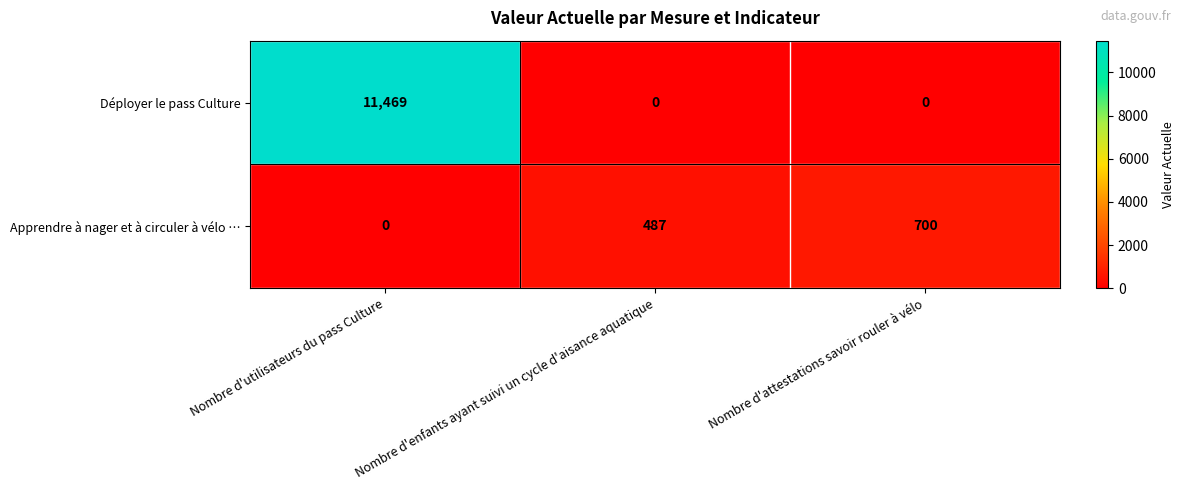

What is the total value across all series at Nombre d'utilisateurs du pass Culture?

11469